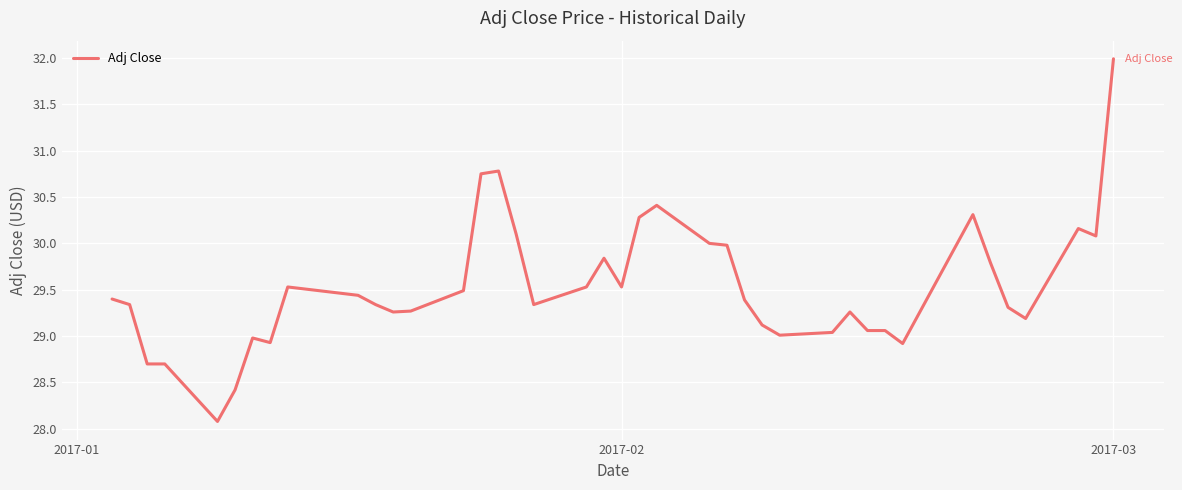

Does the chart display data point markers on the line(s)?

No